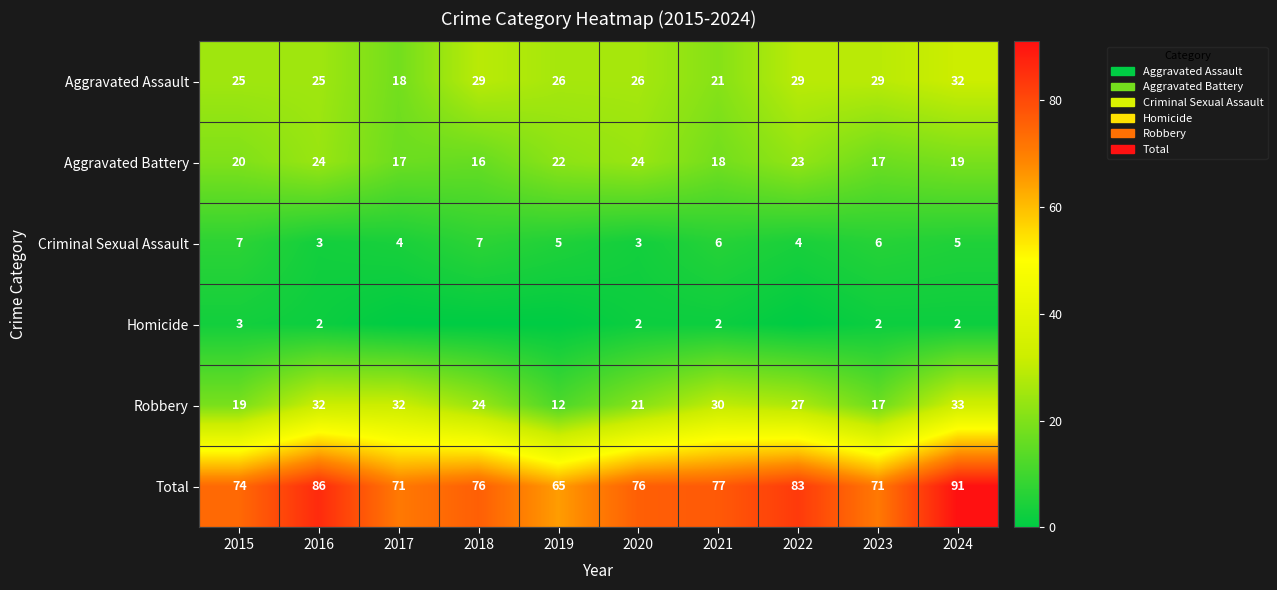

At which category is the sum across all series the highest?

2024